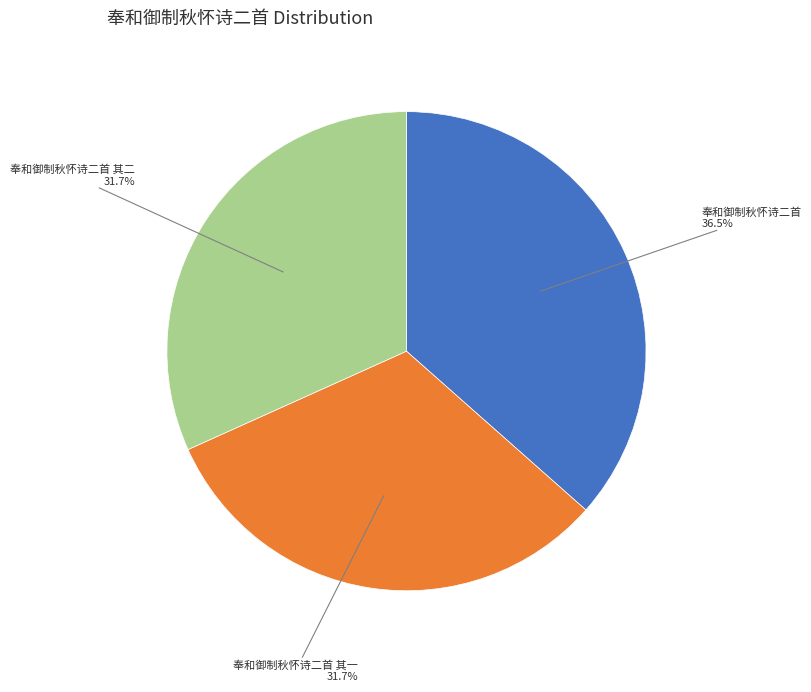

Is there a majority slice in this chart?

No